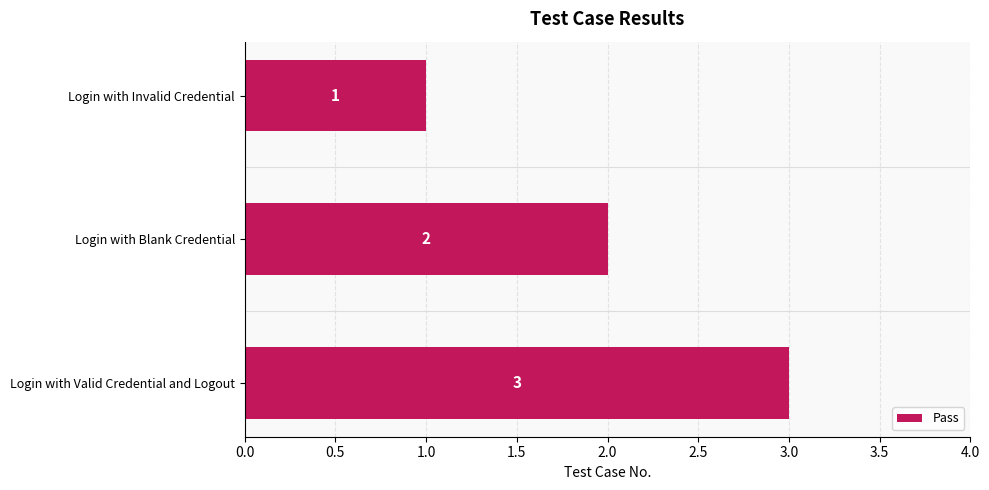

What is the label of the 1st bar from the top?

Login with Invalid Credential